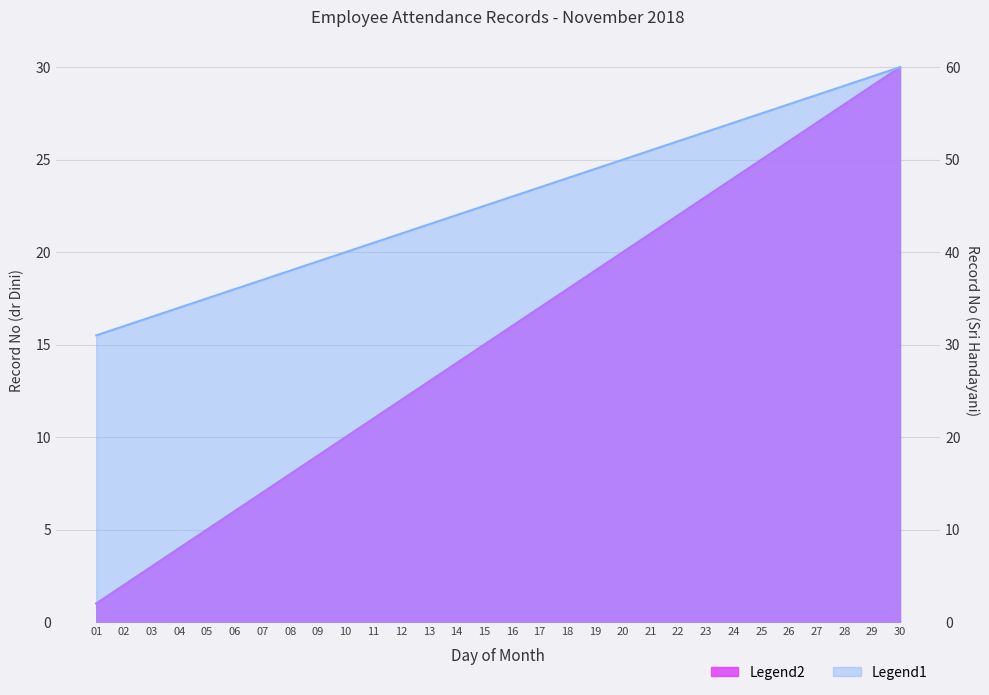

Is it true that dr Dini Oktavia Sitaresmi equals 14 at 14?

True